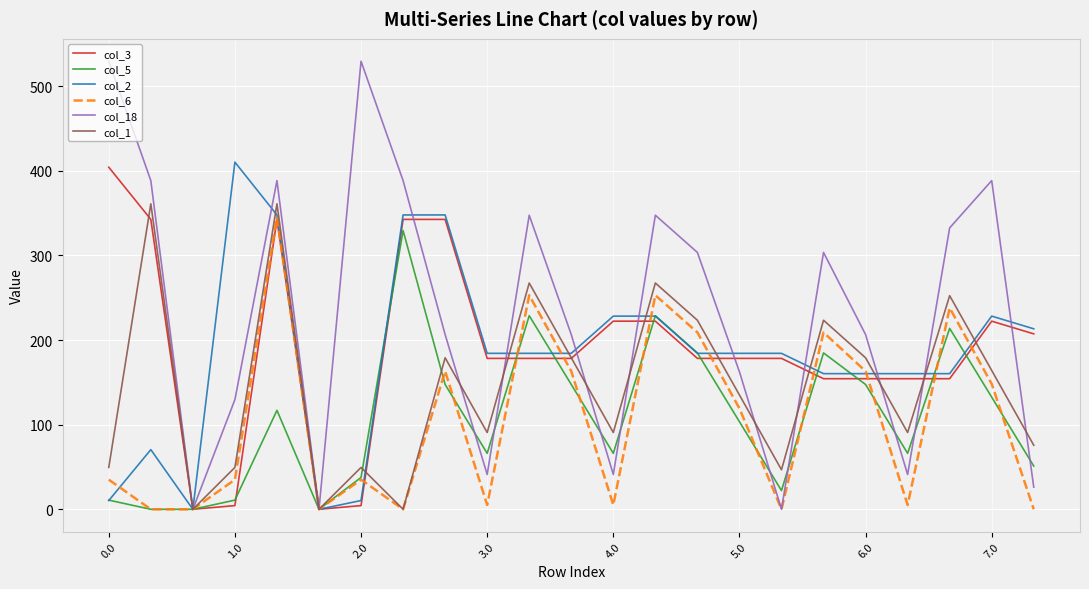

What is the maximum value for col_3?

404.4